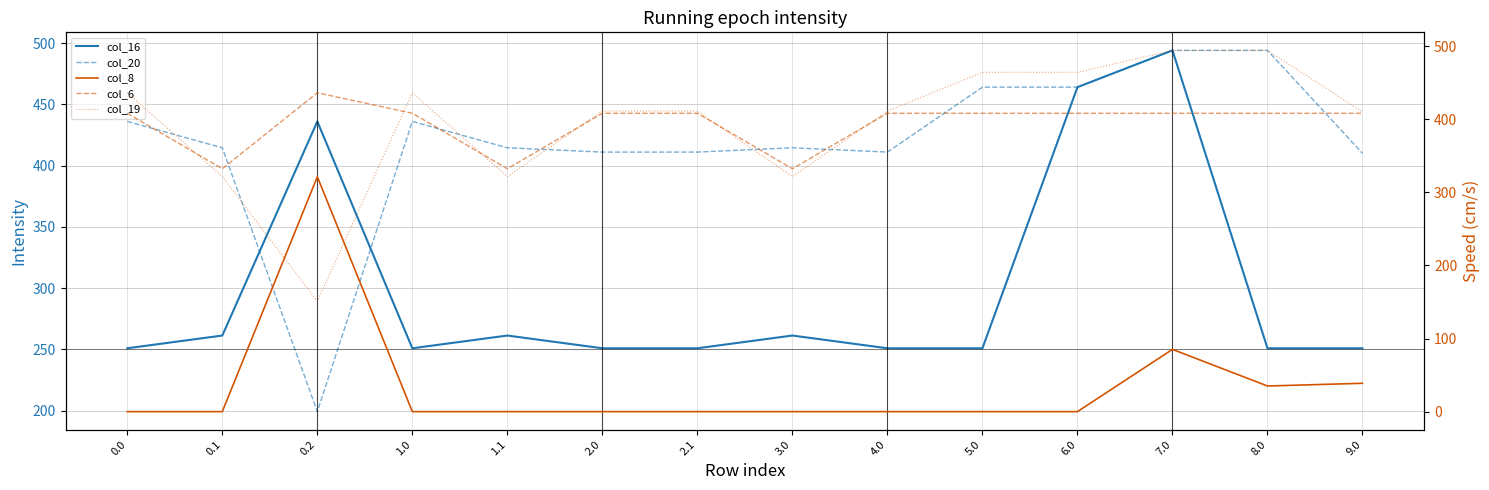

How many intersections are there between col_19 and col_16?

2